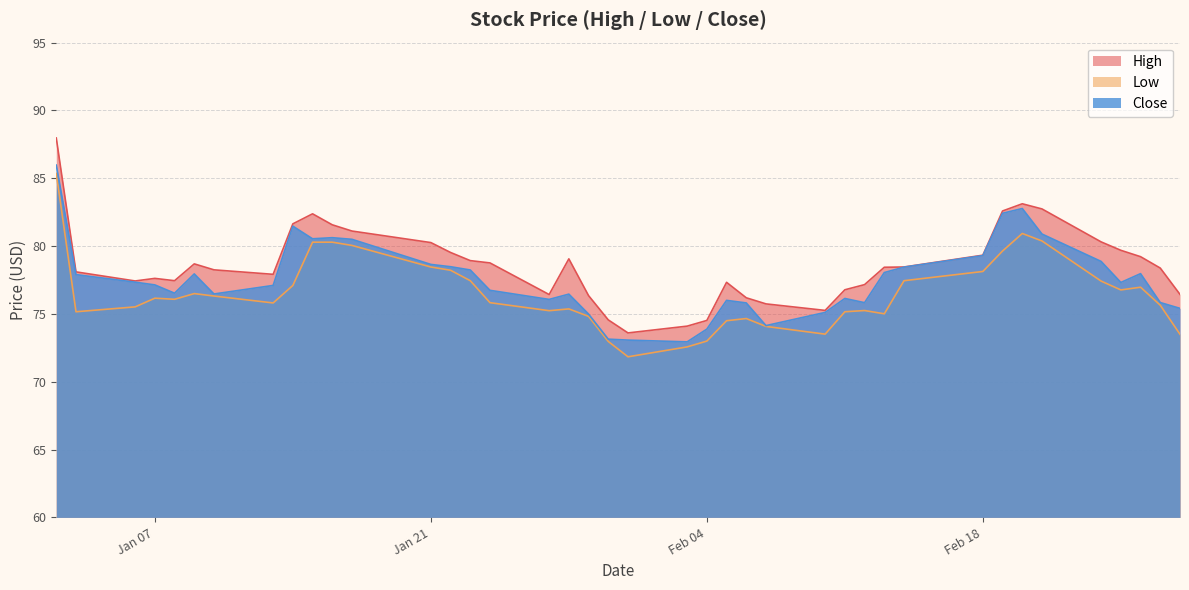

How many interior local valleys does the High series have?

6